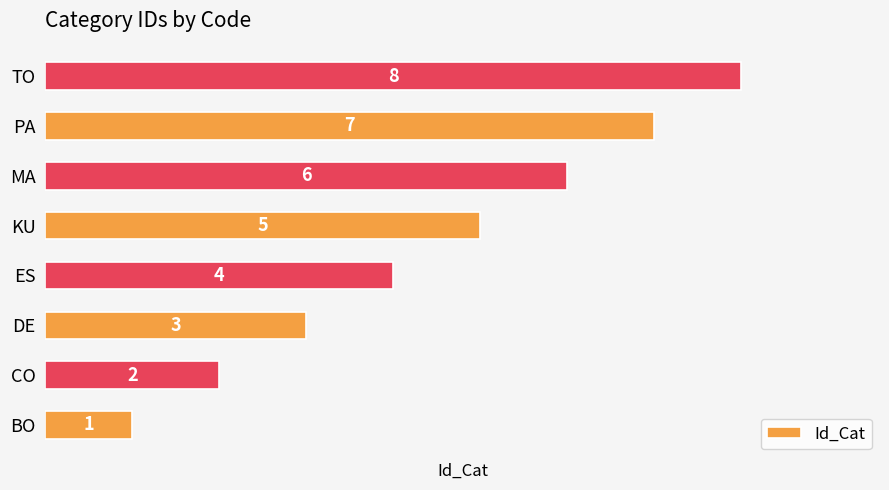

How many distinct data groups are displayed?

1